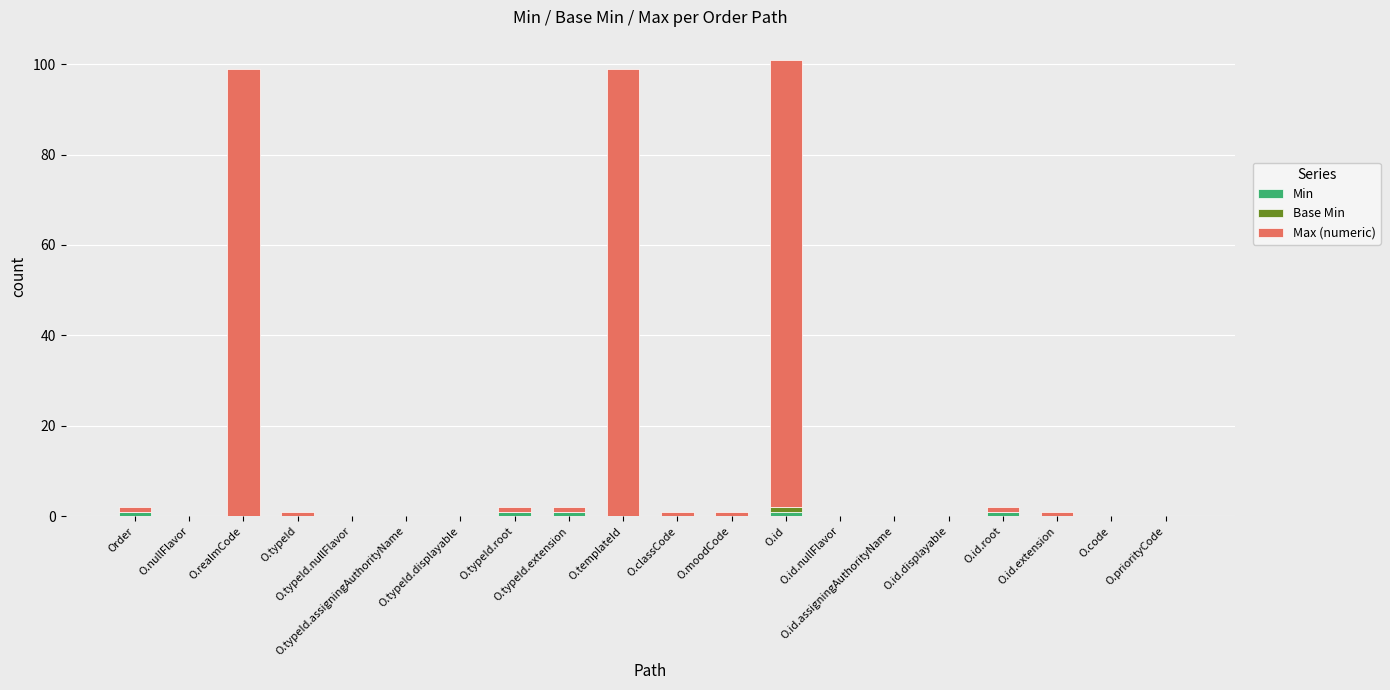

Does the chart contain stacked bars?

Yes